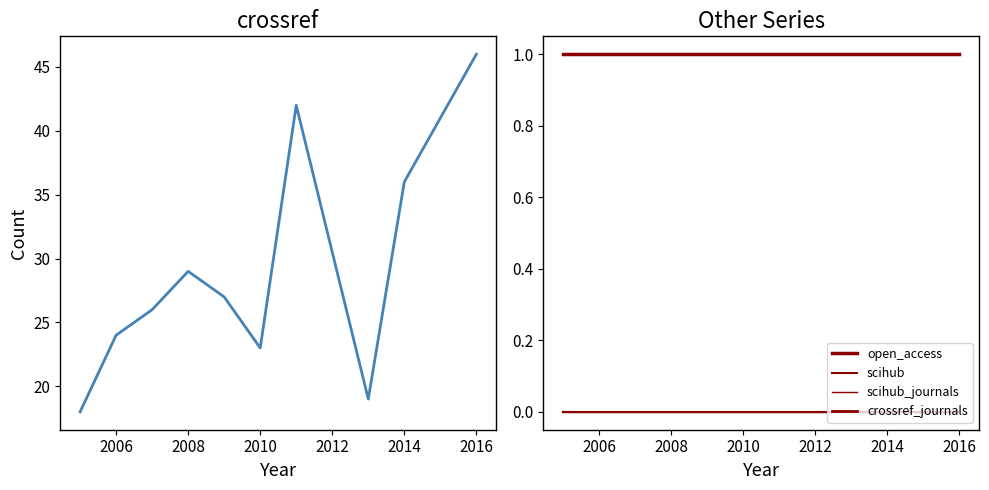

Which series has the largest range (max minus min)?

crossref